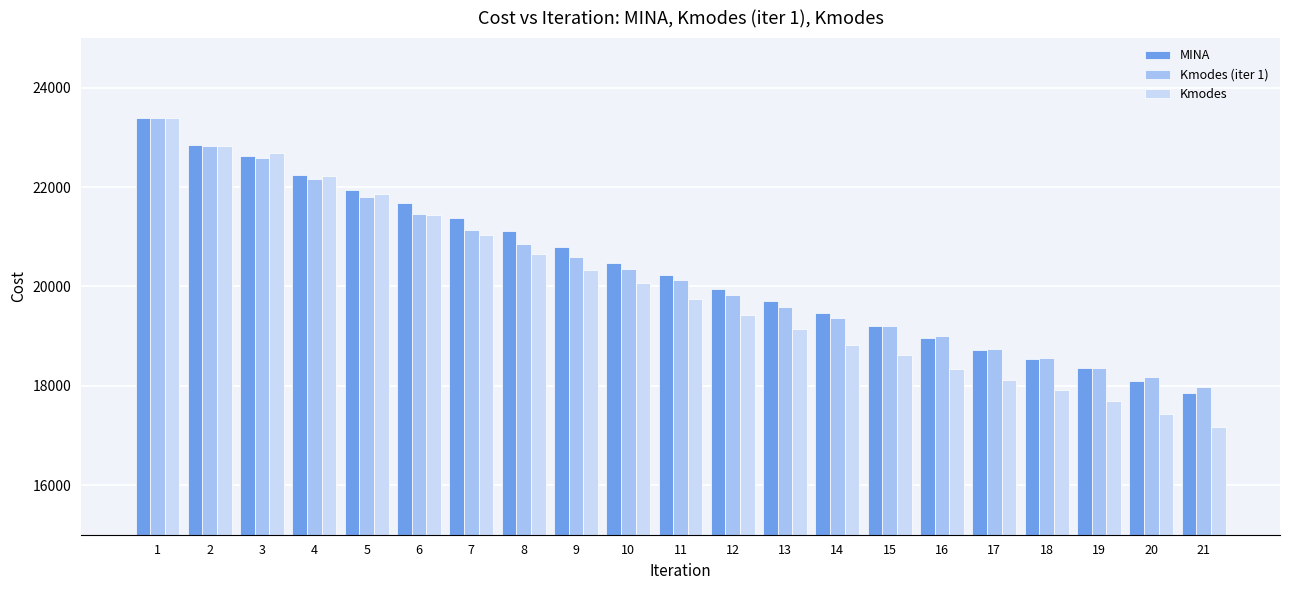

How many values in the Kmodes series exceed 19743?

11